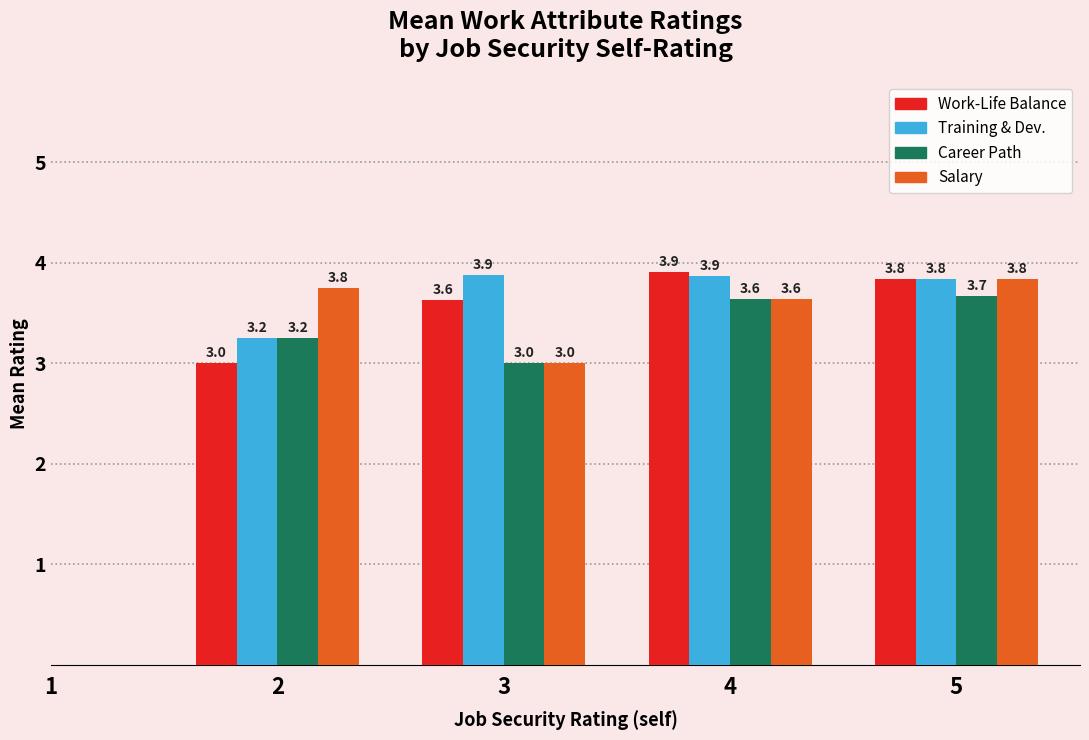

Between 3 and 5, which series saw the biggest shift?

Salary